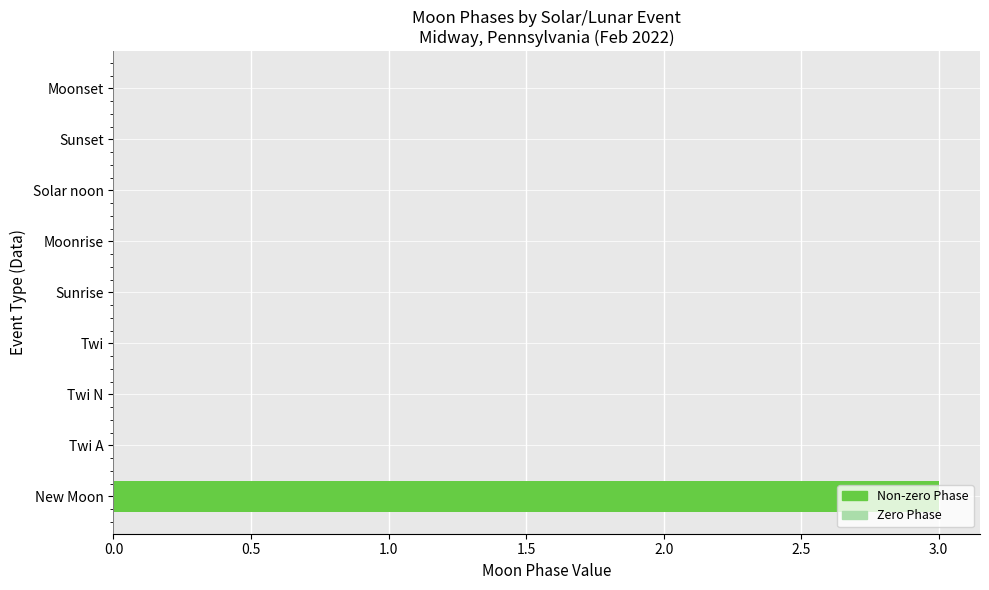

The chart shows a value of 2 at Twi N. True or false?

False